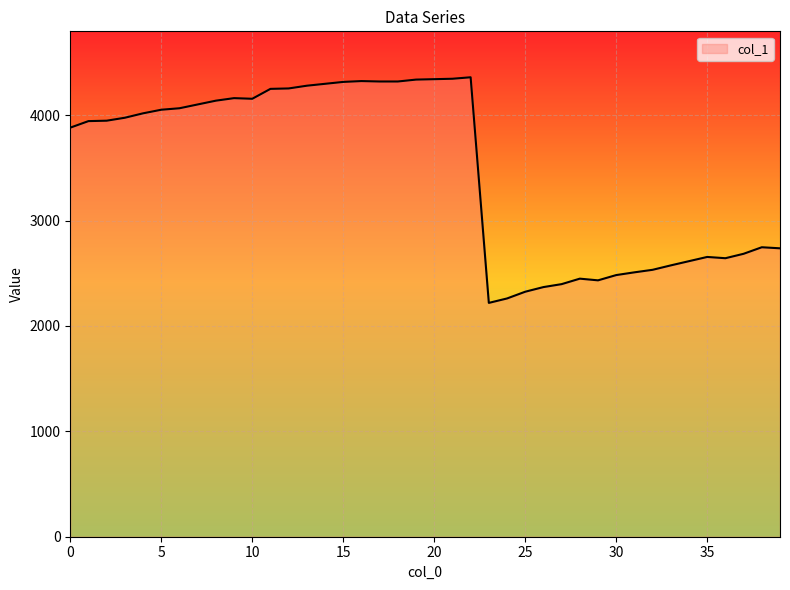

What is the minimum value shown in the chart?

2219